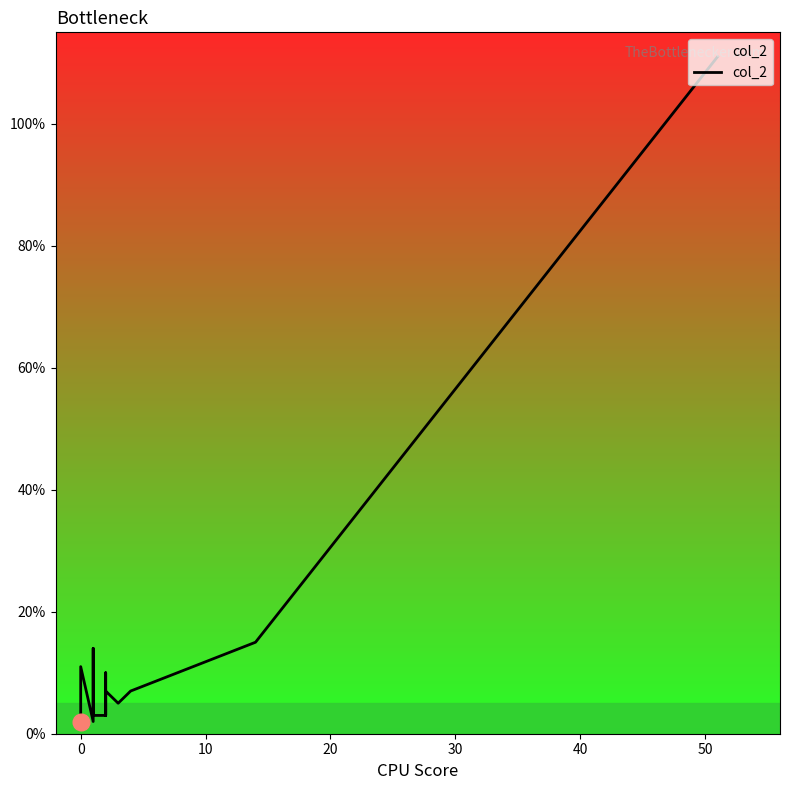

What is the greatest value displayed?

111